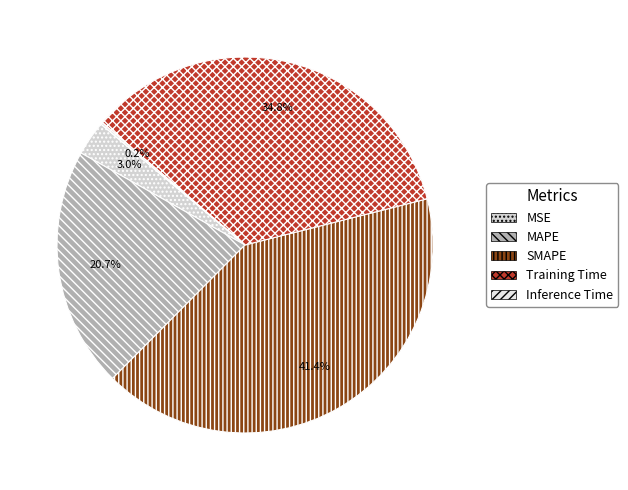

Which slice is the smallest?

Inference Time